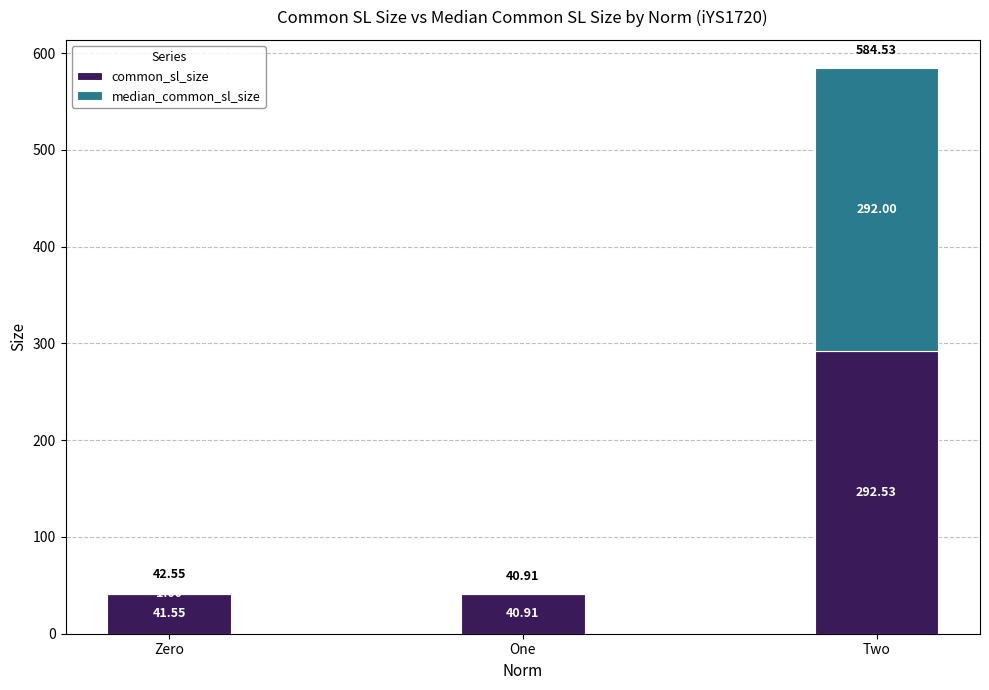

What is the sum of all common_sl_size values?

375.0